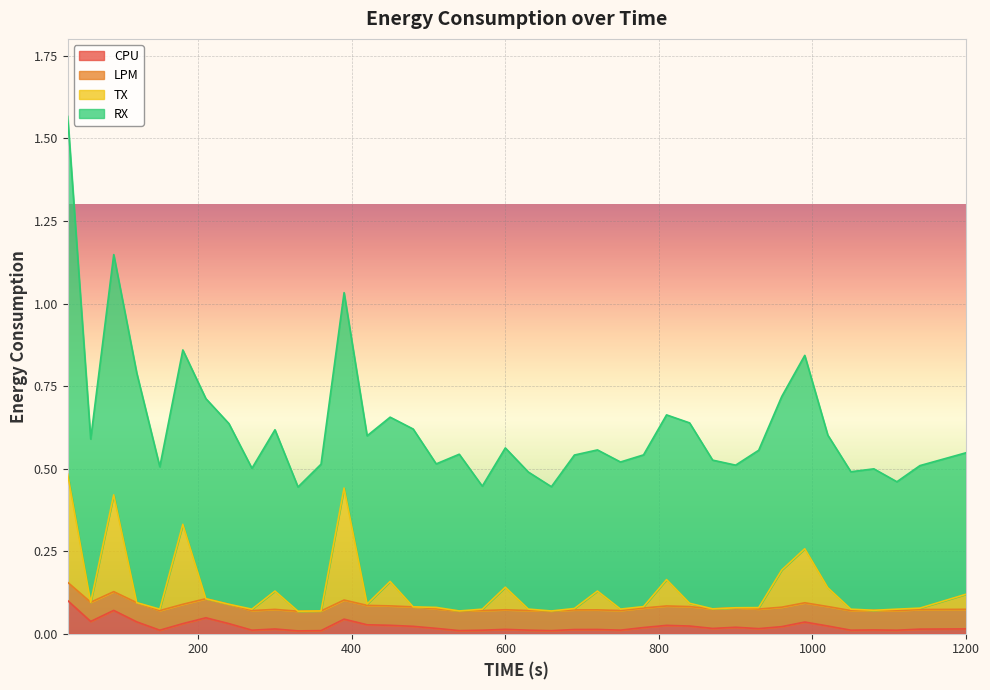

What is the difference between the second highest and minimum values in the CPU series?

0.1